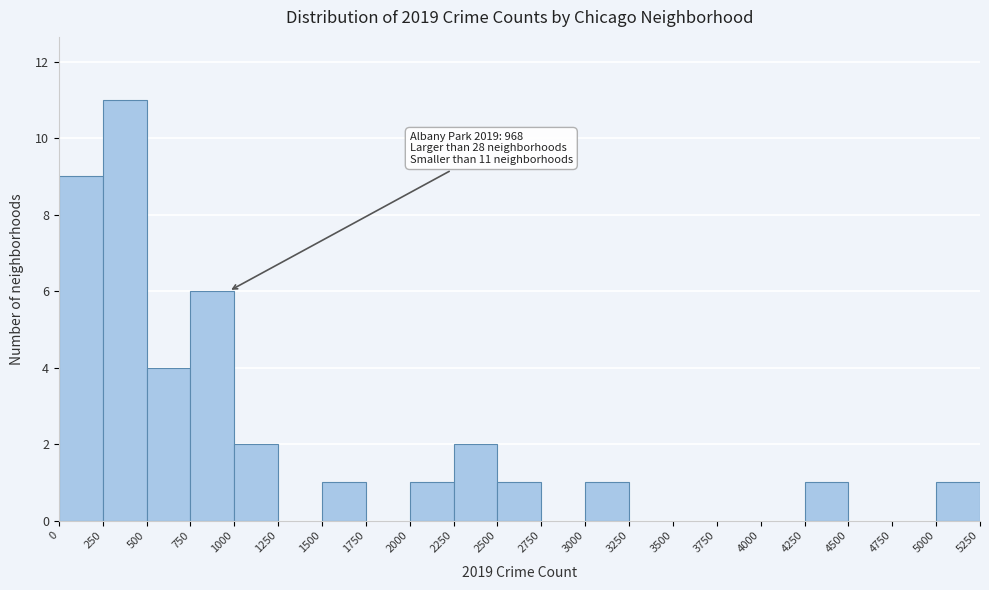

Which range on the x-axis has the tallest bar?

250 to 500